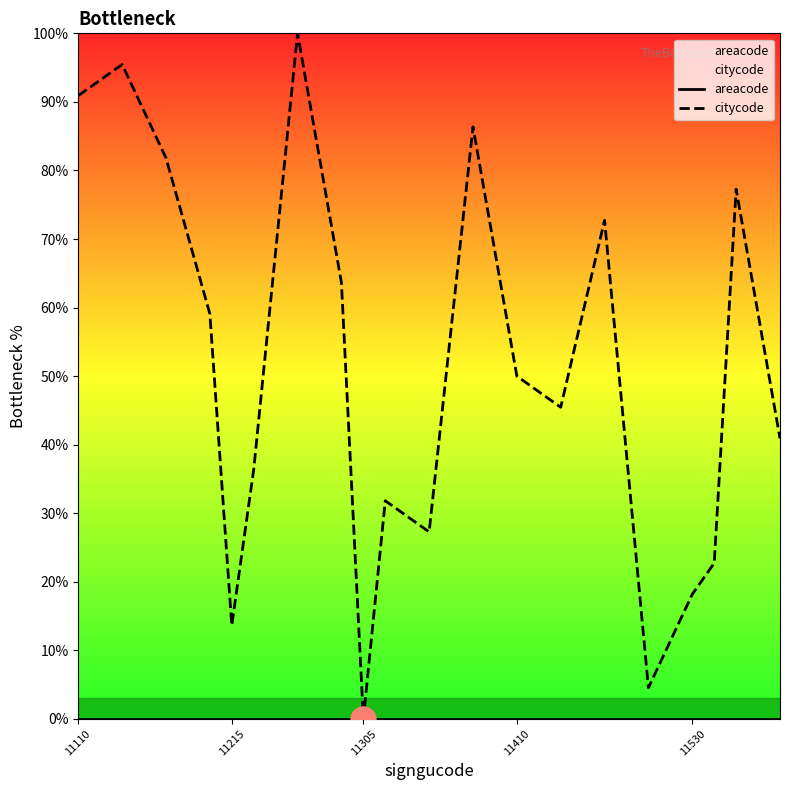

Which category has the lowest value across all series?

11110